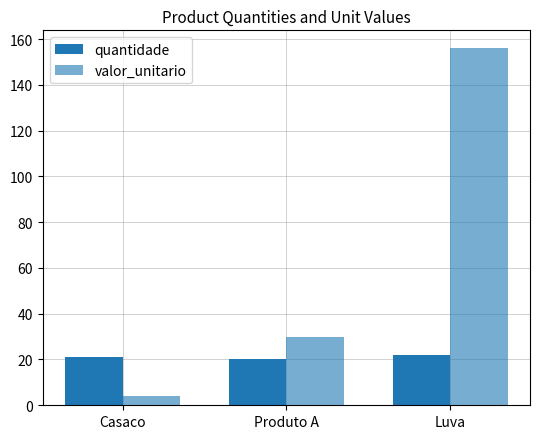

Between Casaco and Luva, which series saw the biggest shift?

valor_unitario